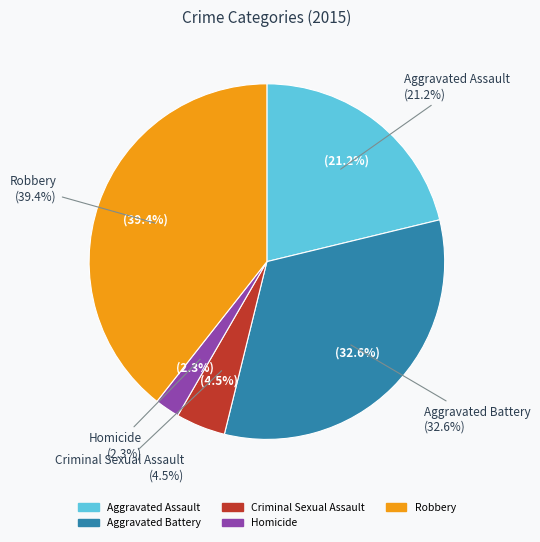

Is it true that Homicide is 2% of the pie?

True